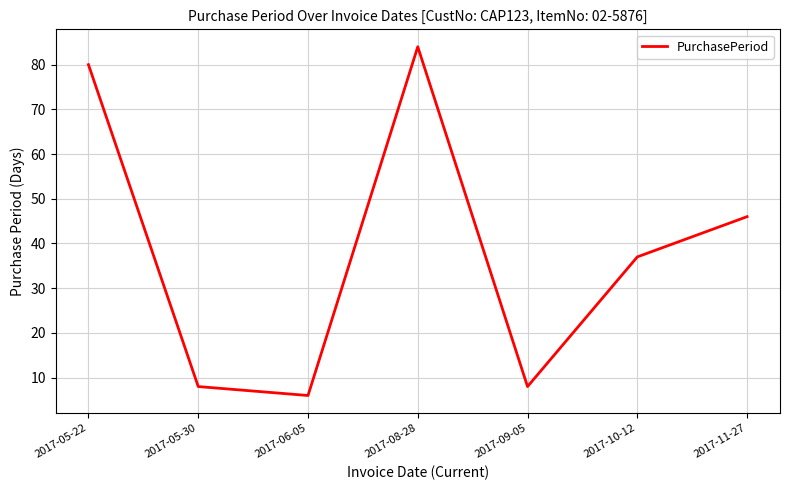

Which category has the lowest value across all series?

2017-06-05